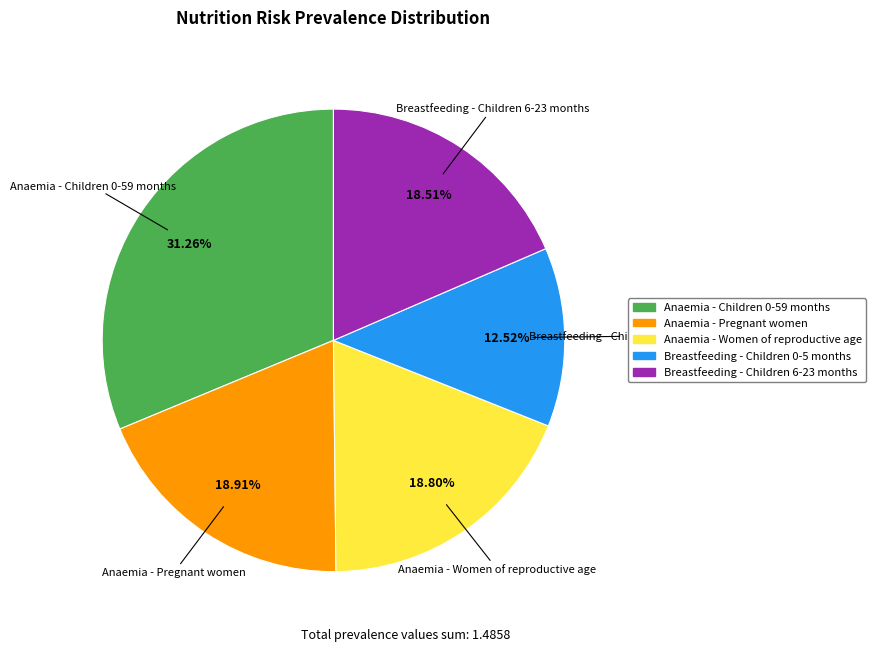

What portion of the pie excludes Anaemia - Women of reproductive age?

81.2%